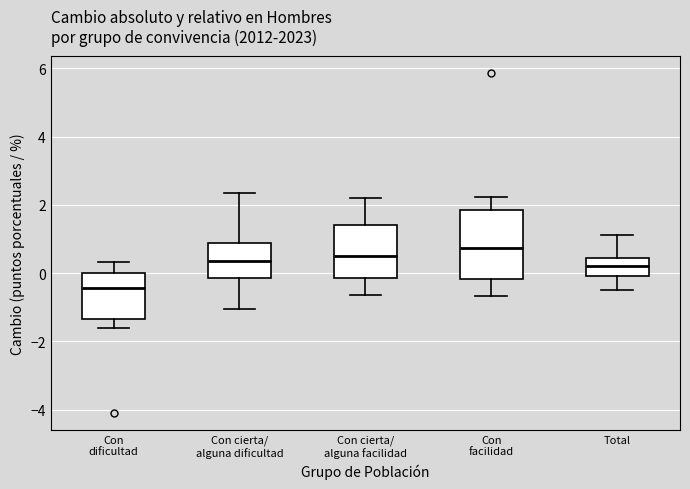

Reading left to right, transcribe this box plot: for each box, give where its median line is, the range the box spans, and where its two whiskers end, as read against the y-axis. The values are not printed on the chart, so give them approximately, as read against the axis.

Con dificultad: median -0.4, box -1.4 to 0.0, whiskers -1.6 to 0.4
Con cierta/ alguna dificultad: median 0.4, box -0.2 to 0.8, whiskers -1.0 to 2.4
Con cierta/ alguna facilidad: median 0.4, box -0.2 to 1.4, whiskers -0.6 to 2.2
Con facilidad: median 0.8, box -0.2 to 1.8, whiskers -0.6 to 2.2
Total: median 0.2, box 0.0 to 0.4, whiskers -0.4 to 1.2